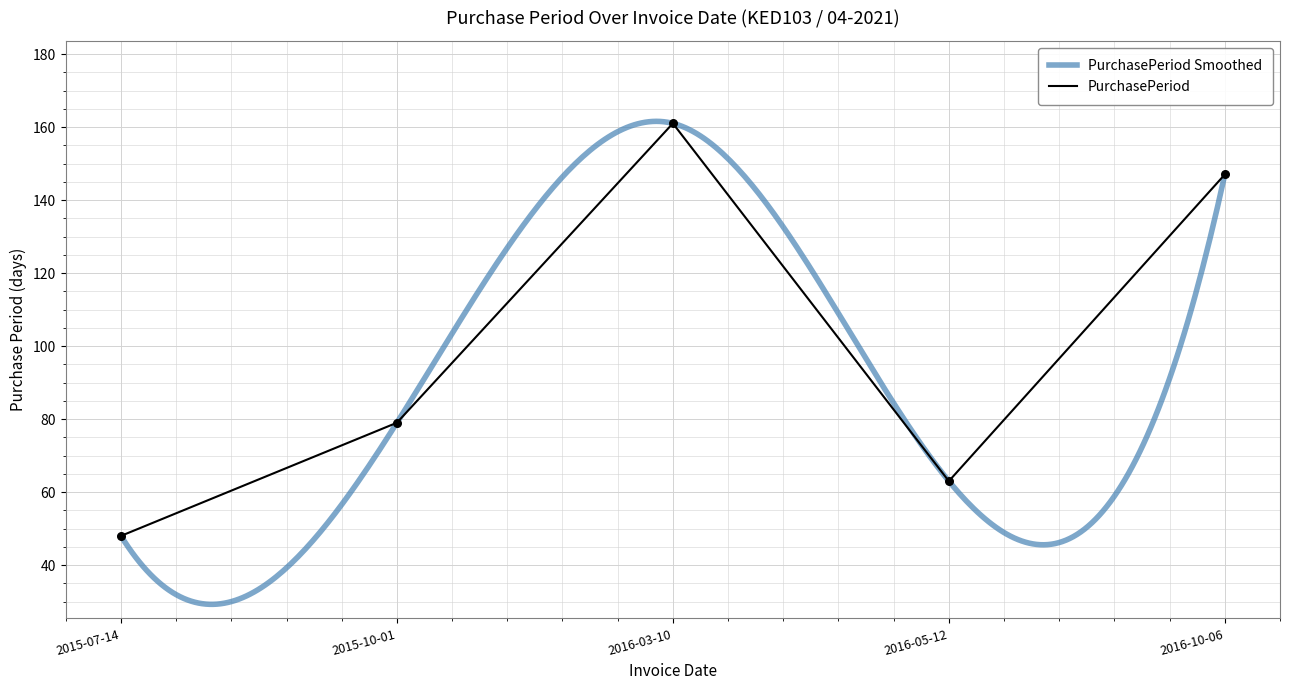

What is the ratio of the value at 2015-07-14 to the value at 2016-05-12?

0.8